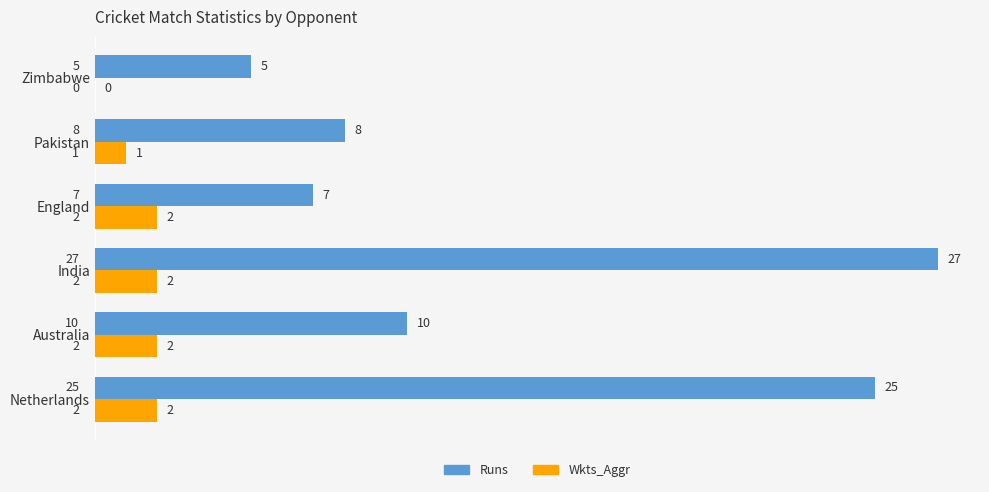

Which series changed the most between England and Netherlands?

Runs